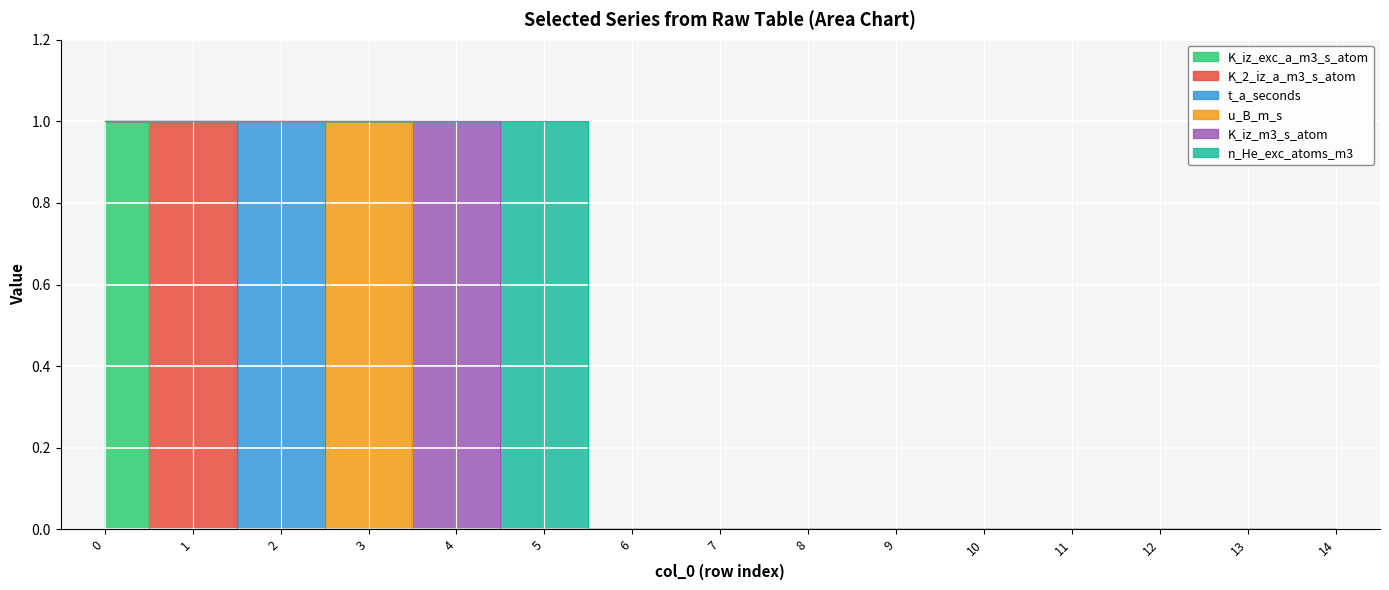

What are all the series names shown in the legend?

K_iz_exc_a_m3_s_atom, K_2_iz_a_m3_s_atom, t_a_seconds, u_B_m_s, K_iz_m3_s_atom, n_He_exc_atoms_m3